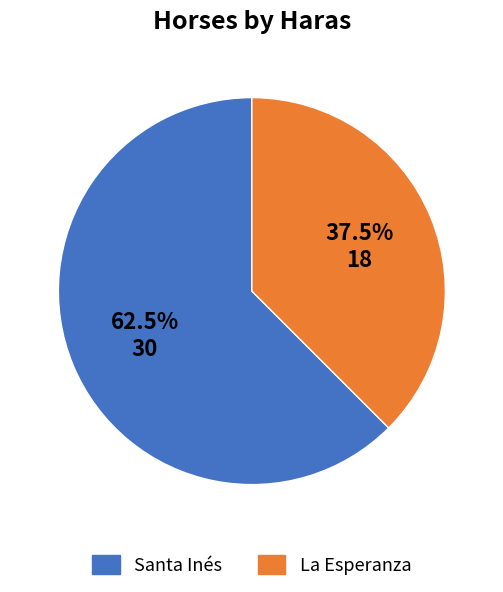

What is the ratio of the value at La Esperanza to the value at Santa Inés?

0.6